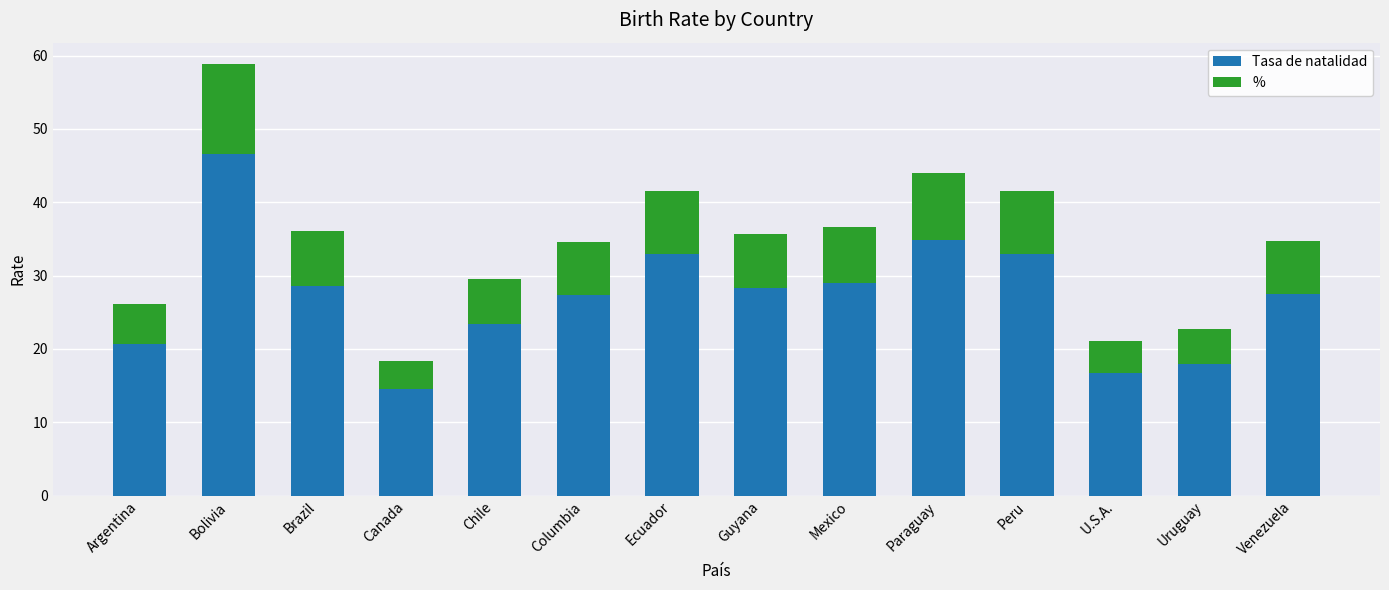

What is the total value across all series at Ecuador?

41.5